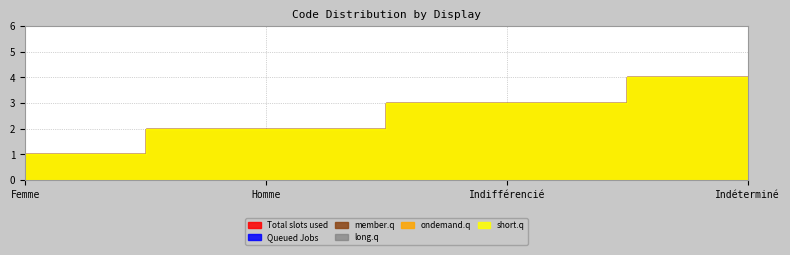

At Indéterminé, list the series in order from largest to smallest.

Total slots used, Queued Jobs, member.q, long.q, ondemand.q, short.q